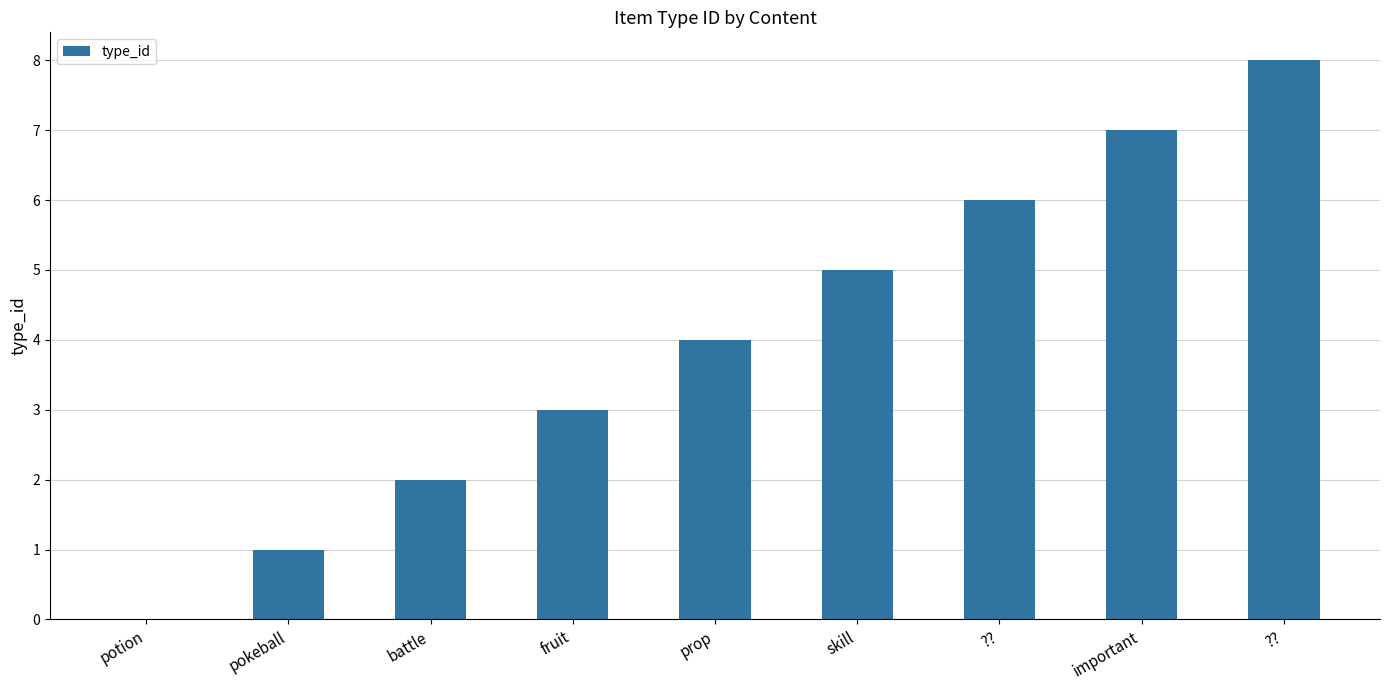

How many data points does each series have?

9